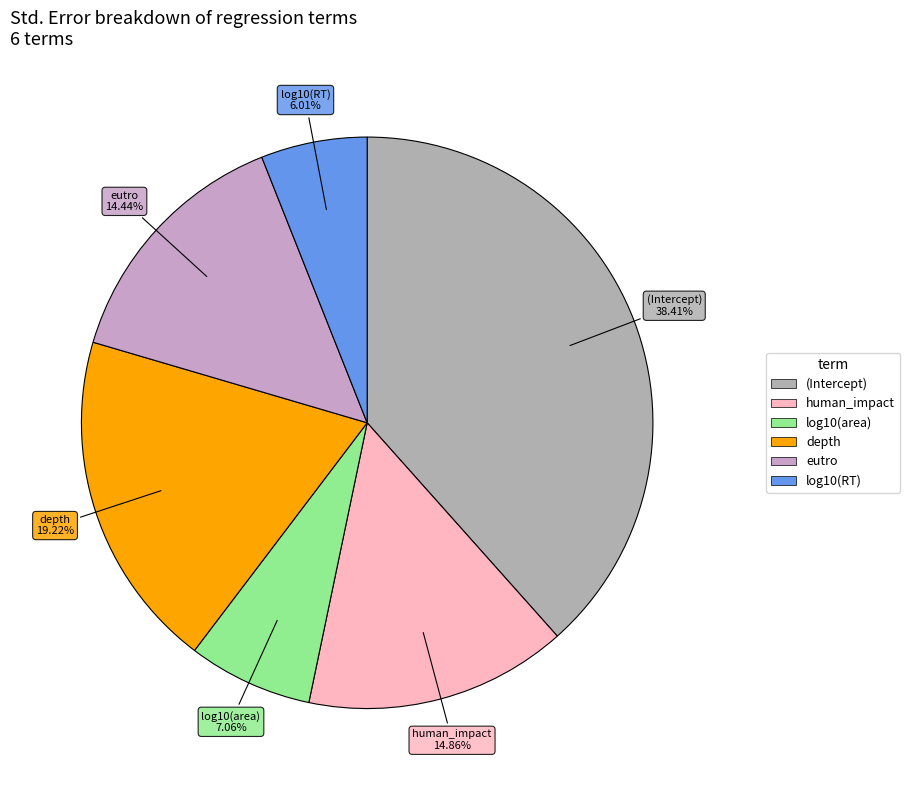

Which has a higher value, log10(RT) or (Intercept)?

(Intercept)